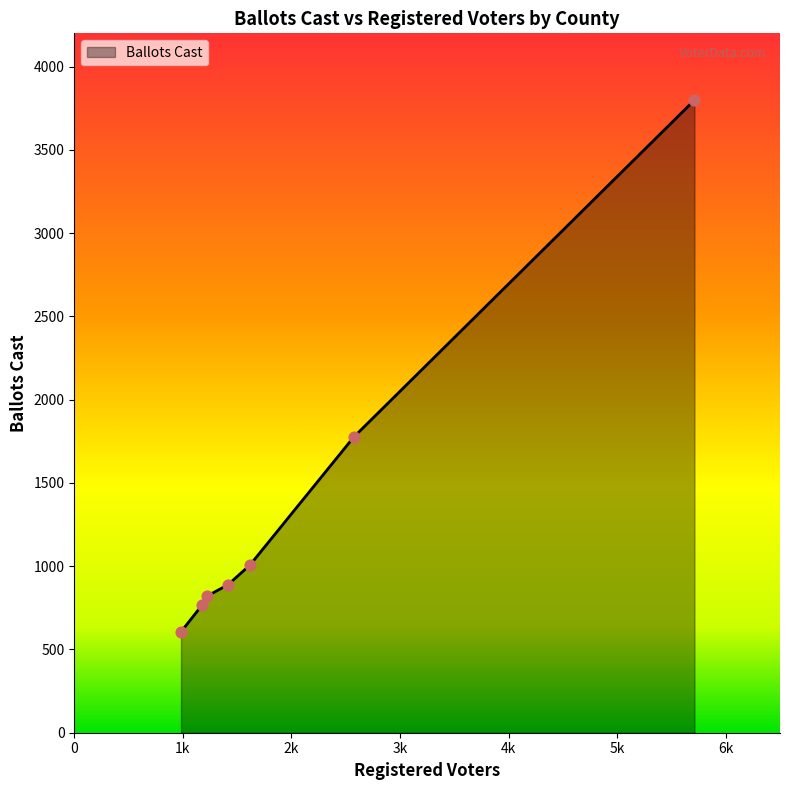

True or false: there are more than 1 points higher than both neighbors.

False